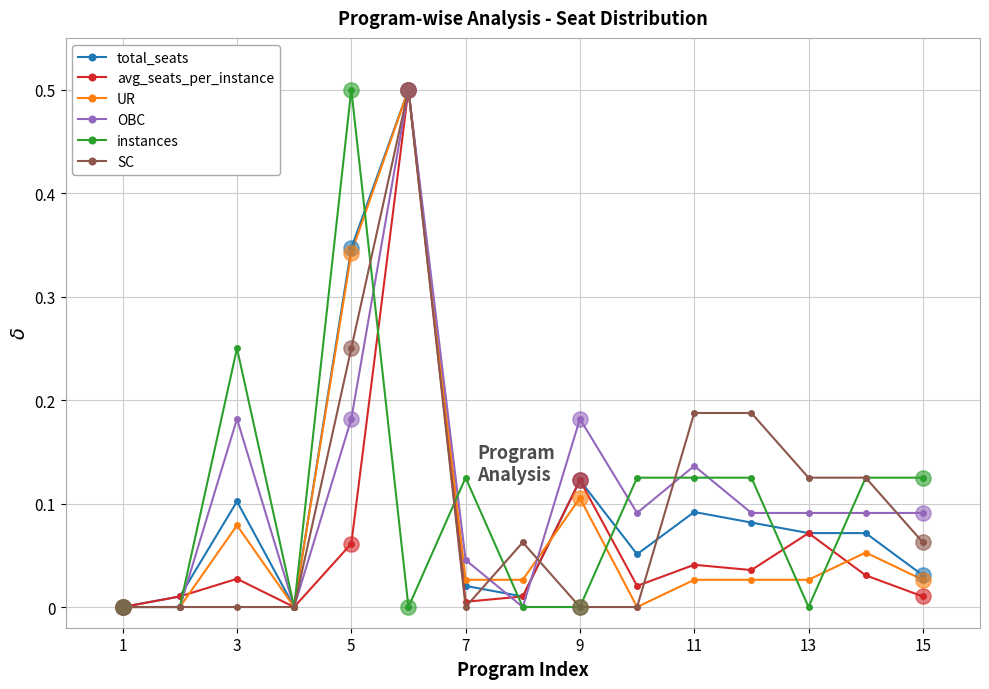

True or false: OBC has more than 2 interior local peaks.

True